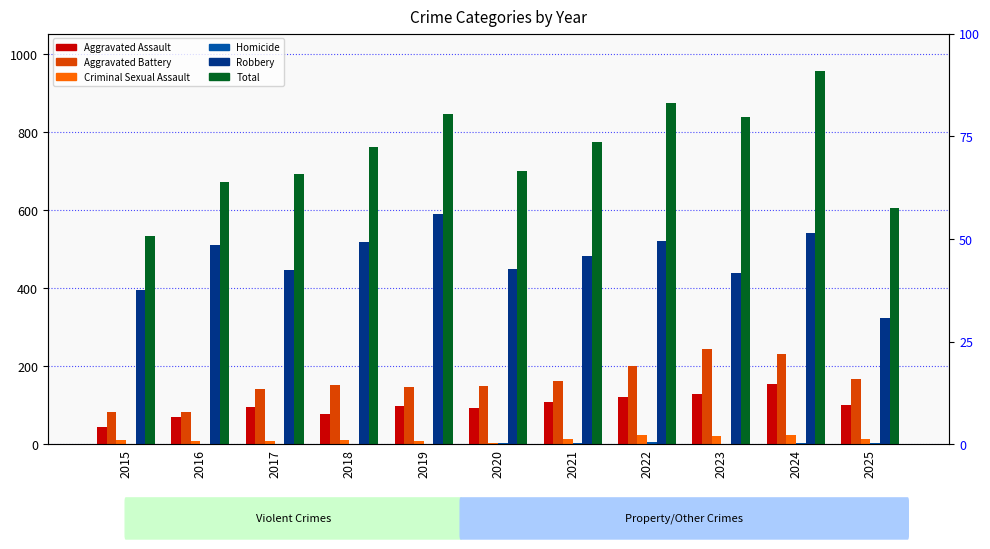

Between 2023 and 2024, which series saw the biggest shift?

Total